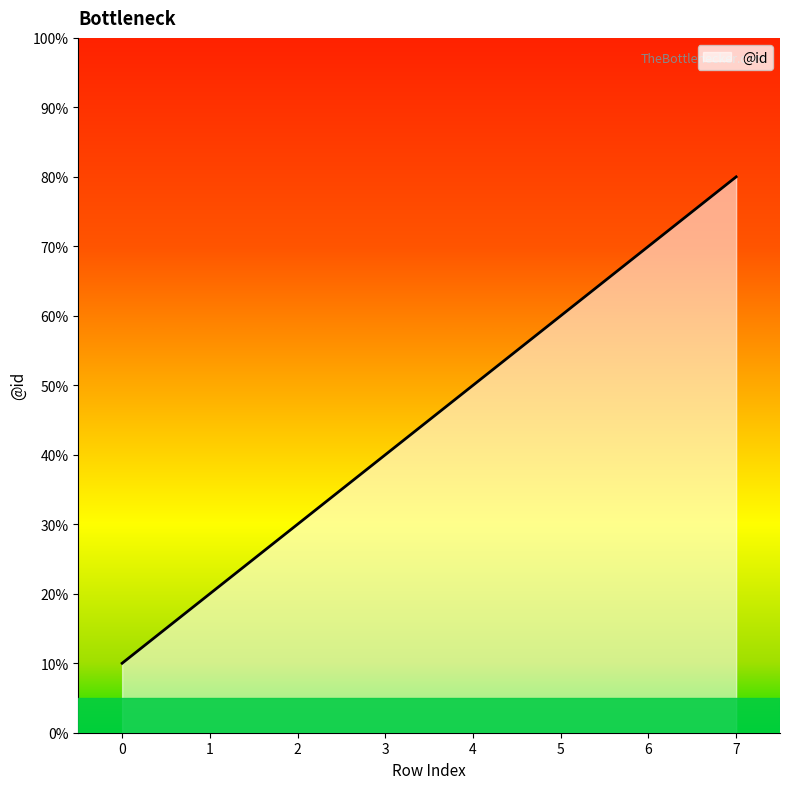

Does the chart have visible grid lines?

No